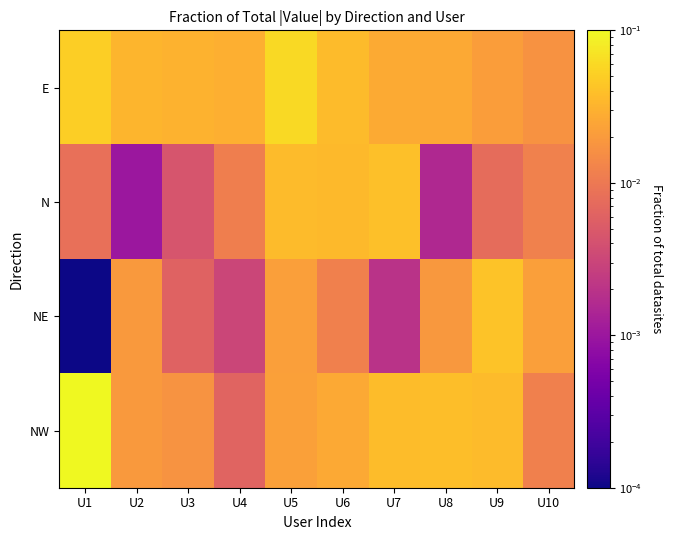

Between U6 and U1, which is larger?

U1